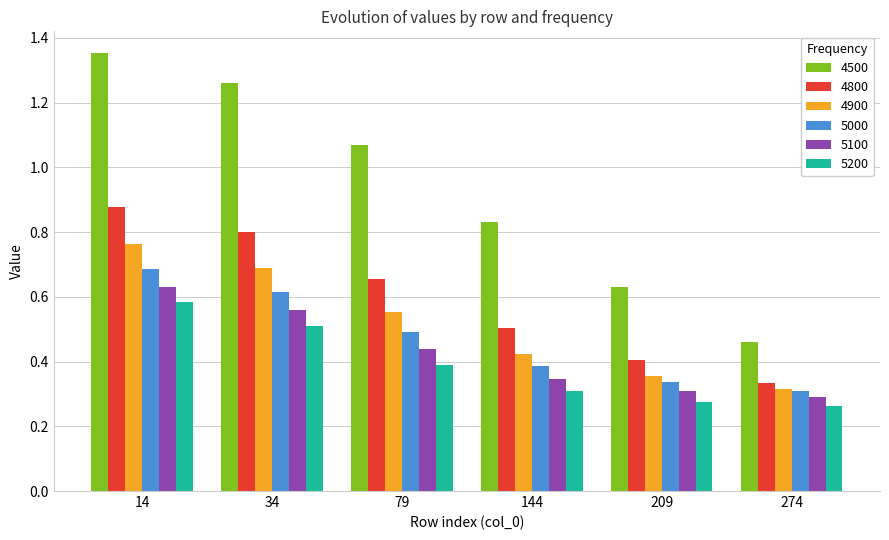

What is the sum of the 4500 values at 274 and 34?

1.7